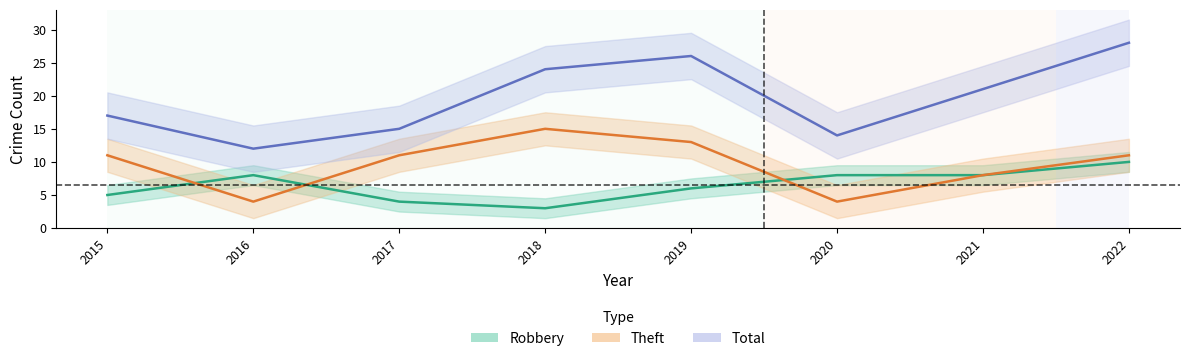

What is the average value of the Robbery series?

6